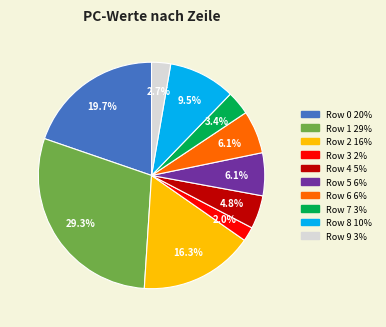

Approximately how many times larger is the value at Row 8 compared to Row 0?

0.5